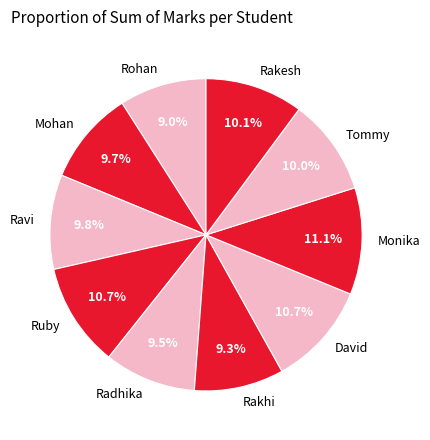

How much of the chart is everything except Rakesh?

89.9%